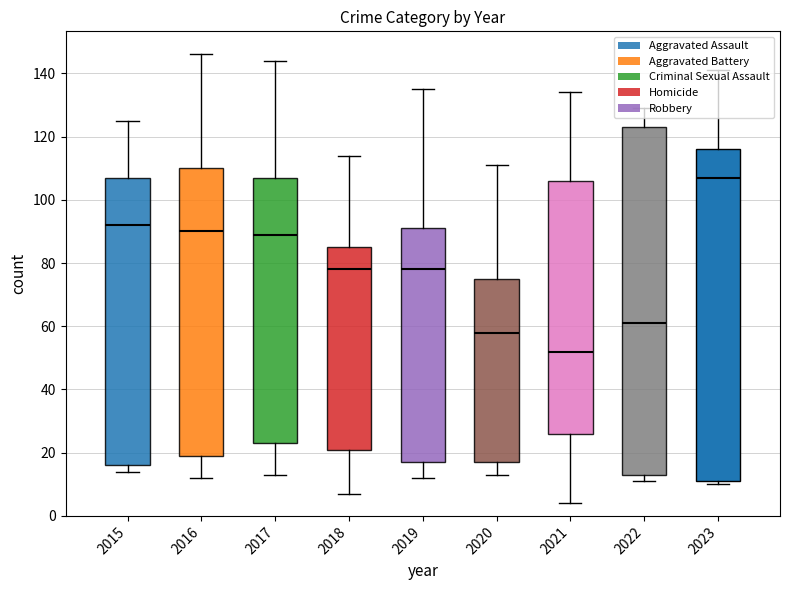

Rank the categories by Homicide value from lowest to highest.

2021, 2018, 2023, 2016, 2019, 2017, 2020, 2022, 2015